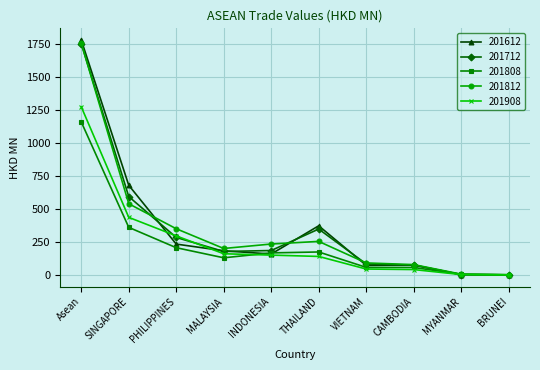

Does the chart display data point markers on the line(s)?

Yes